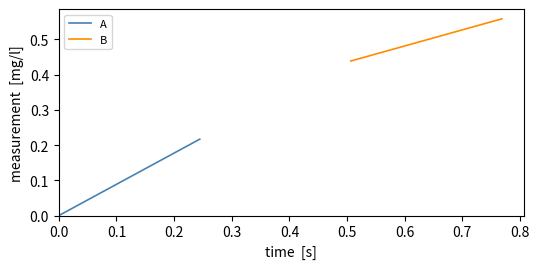

Does the chart display data point markers on the line(s)?

No